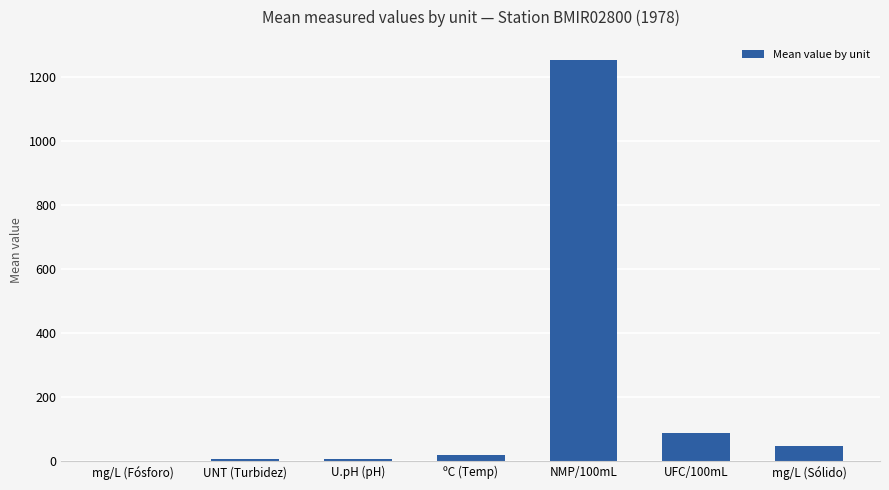

What is the greatest value displayed?

1253.3